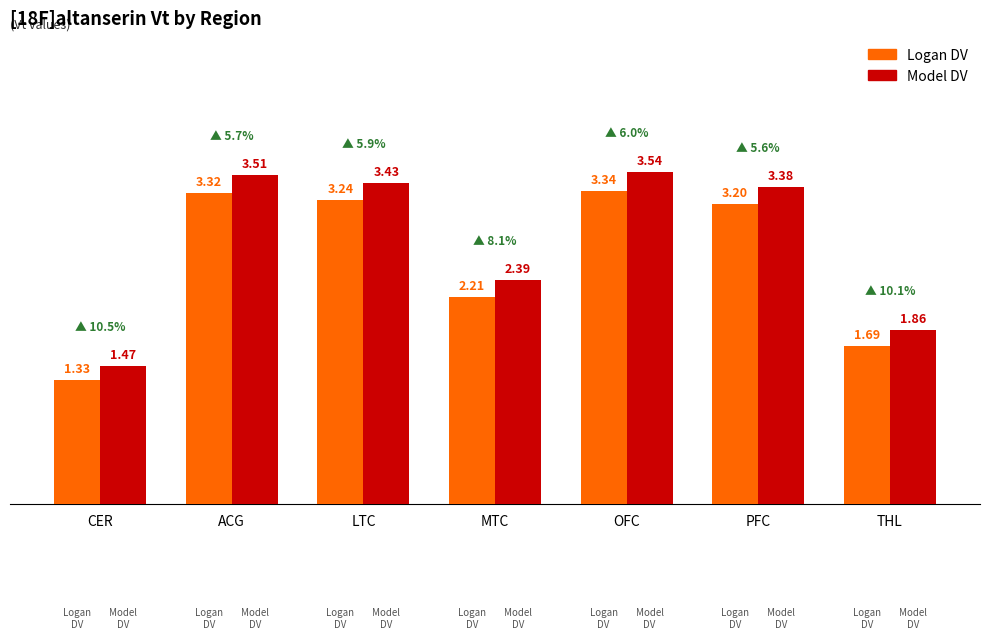

Which label corresponds to the largest value in the chart?

OFC